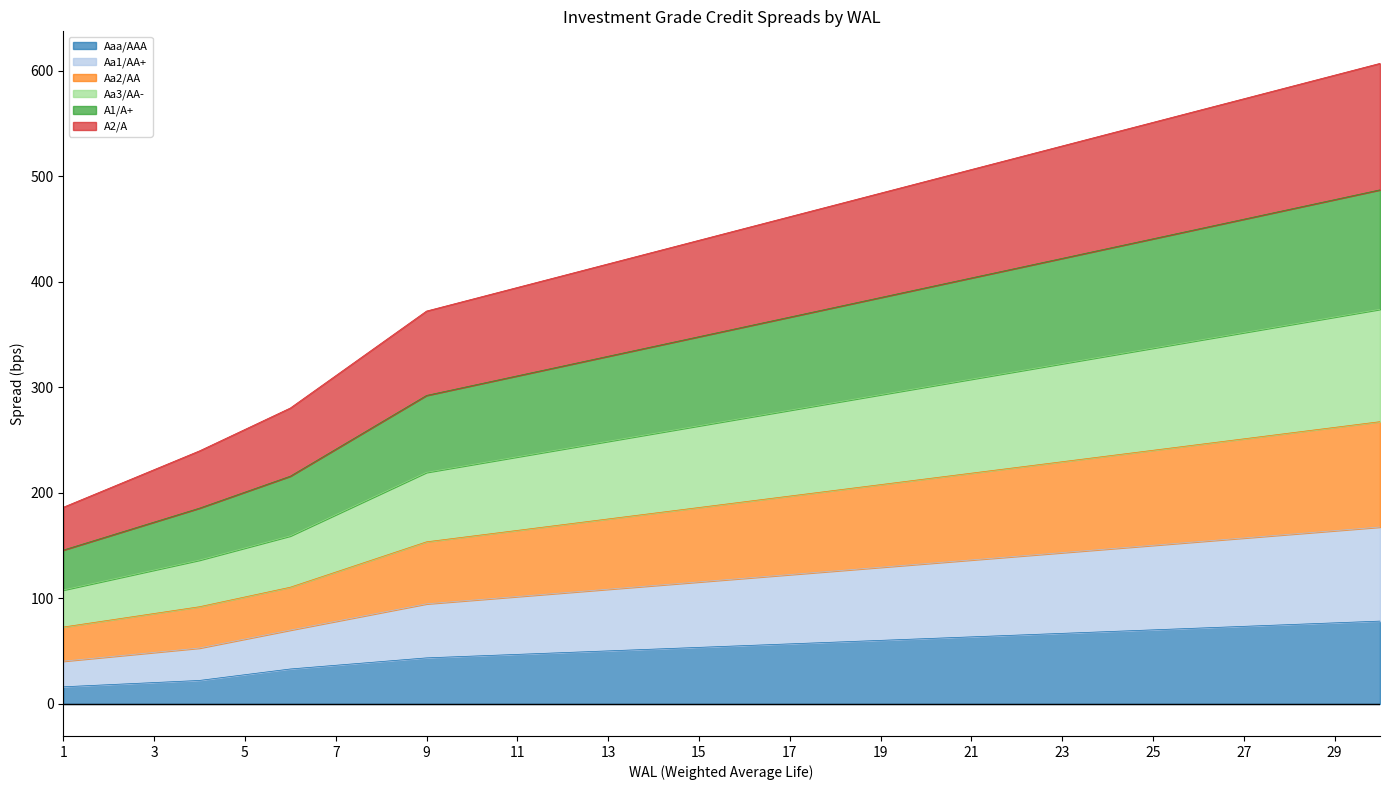

True or false: Aaa/AAA has more than 2 points higher than both neighbors.

False